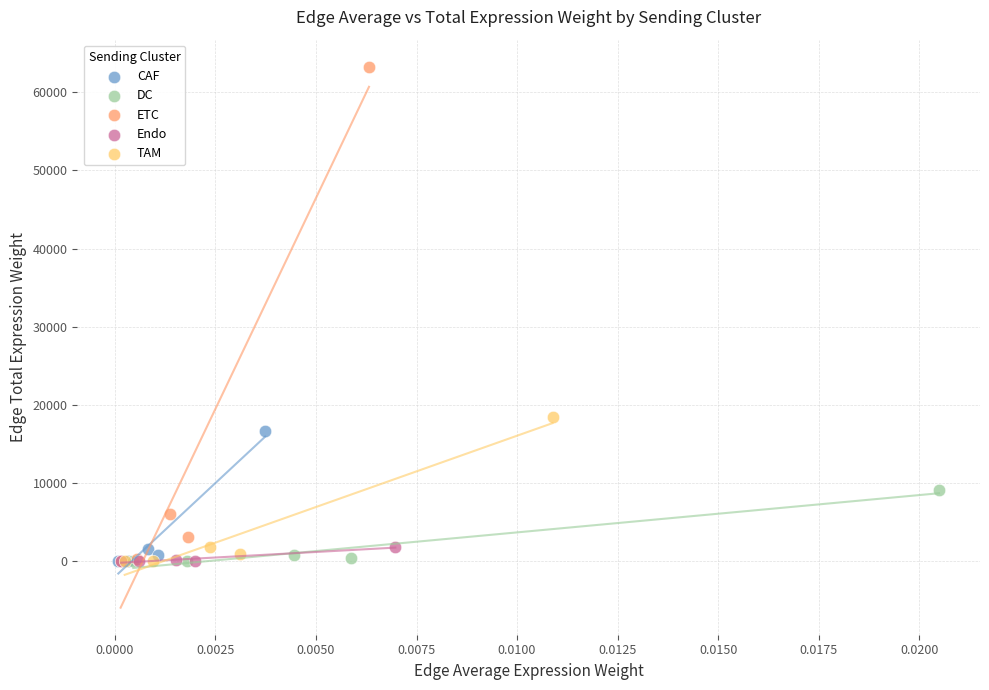

Which series reaches the maximum Y coordinate?

ETC